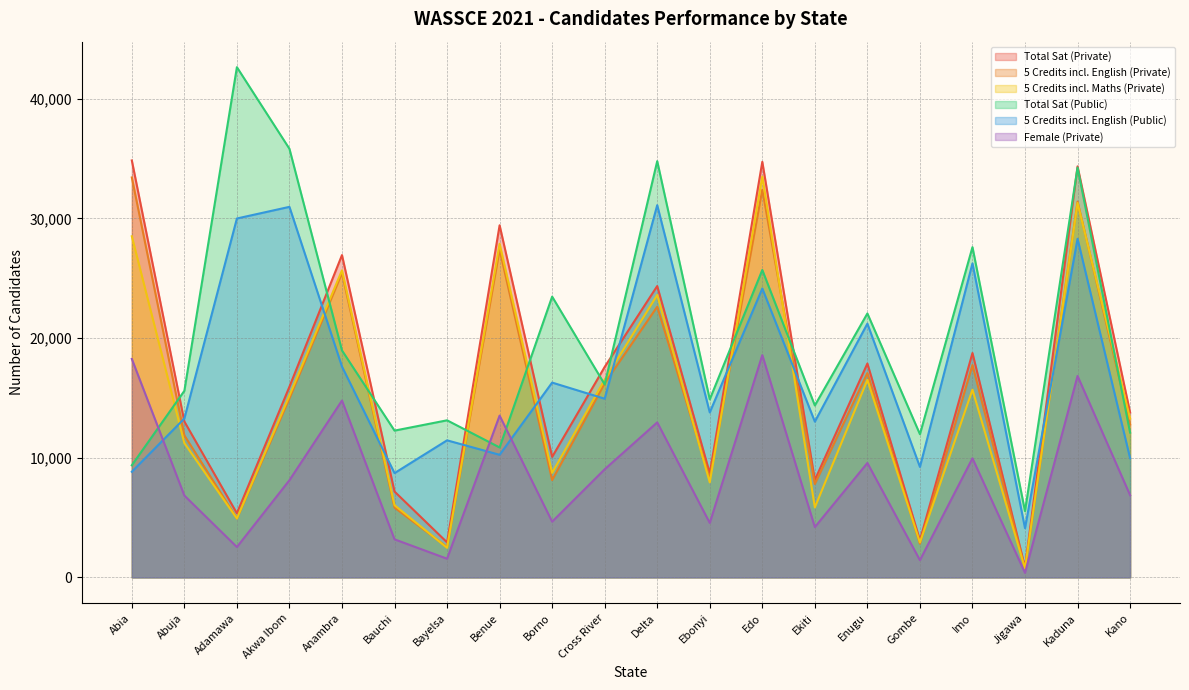

What is the label of the 8th point from the left?

Benue